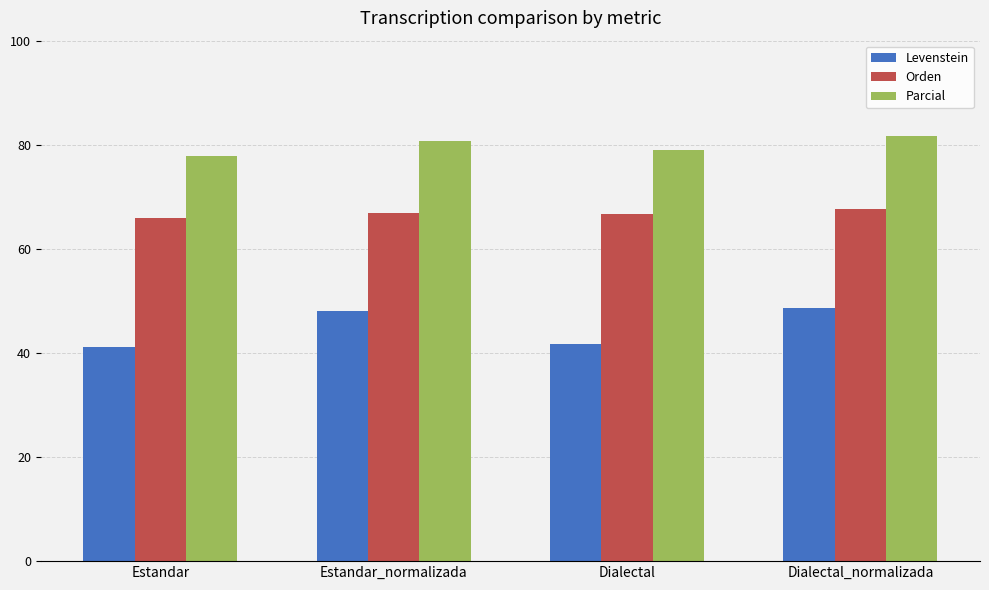

What is the sum of all Orden values?

267.2